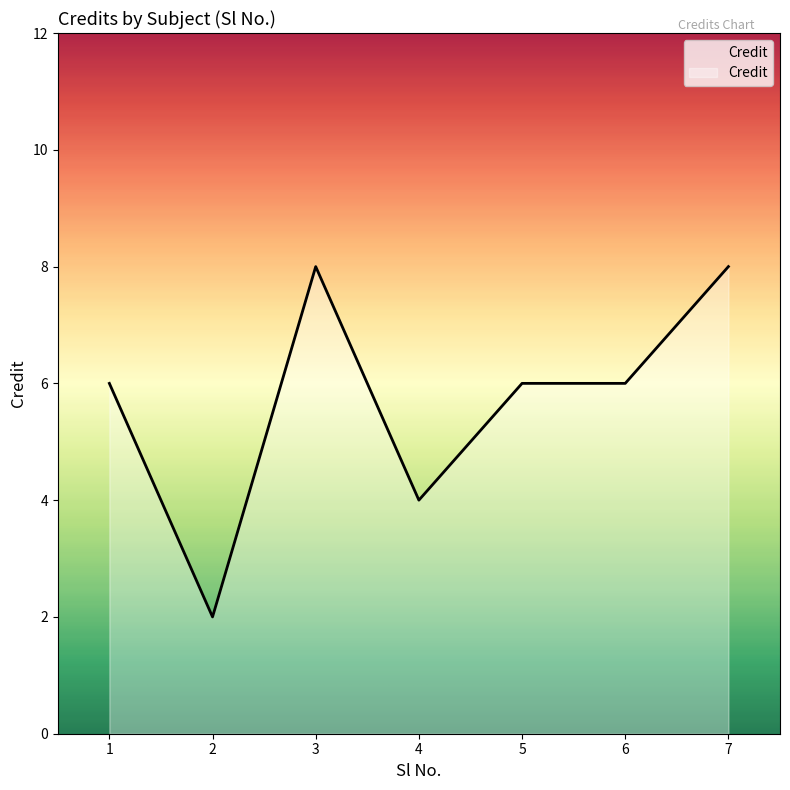

Is it true that the value at 5 is 9?

False